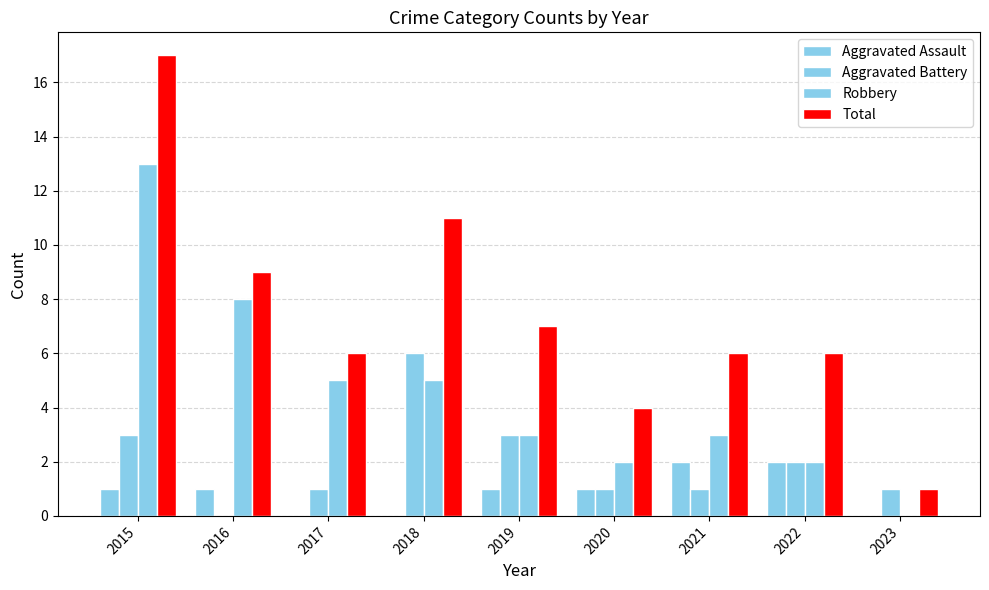

At how many categories does at least one series exceed 8?

3